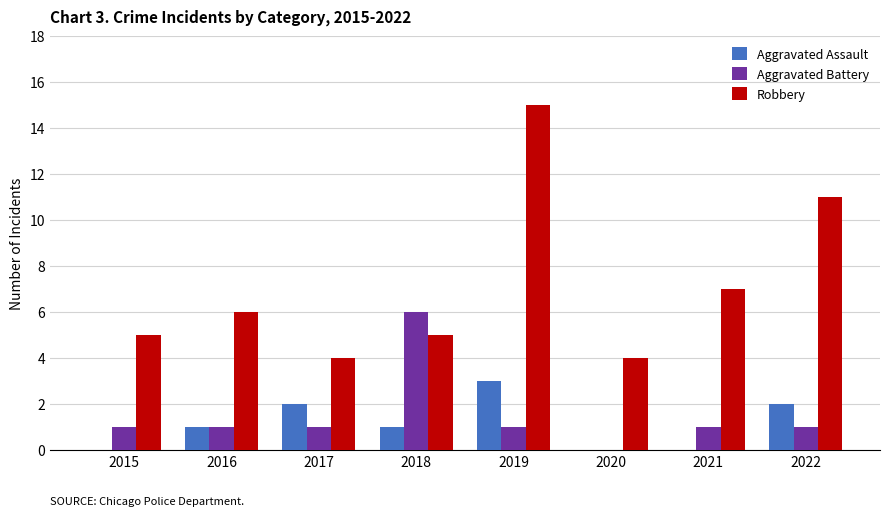

At which category is the sum across all series the highest?

2019